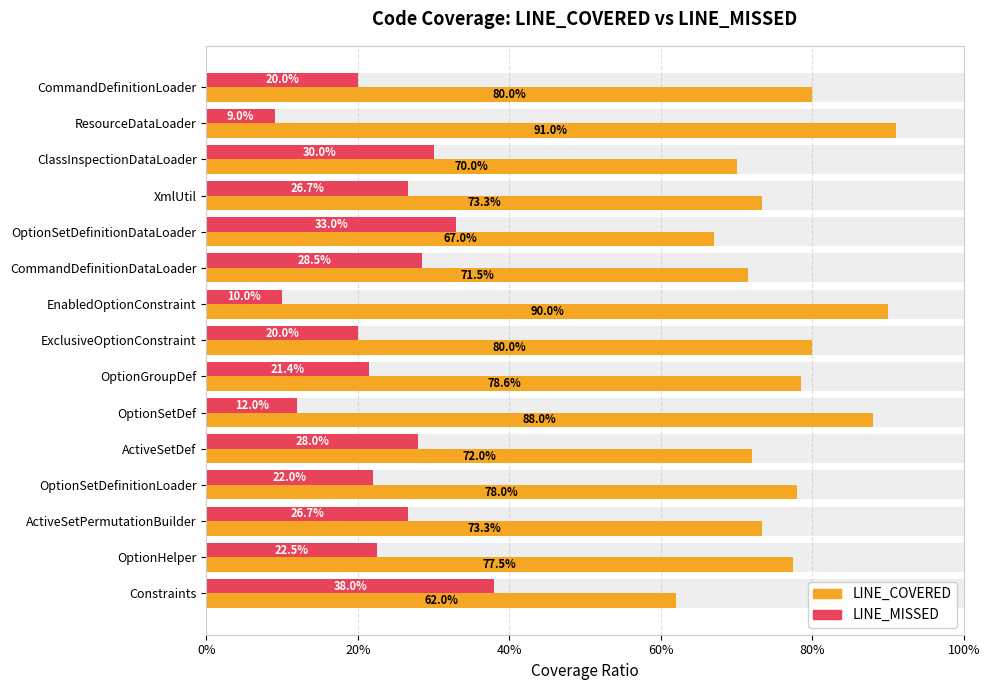

What are all the series names shown in the legend?

LINE_COVERED, LINE_MISSED